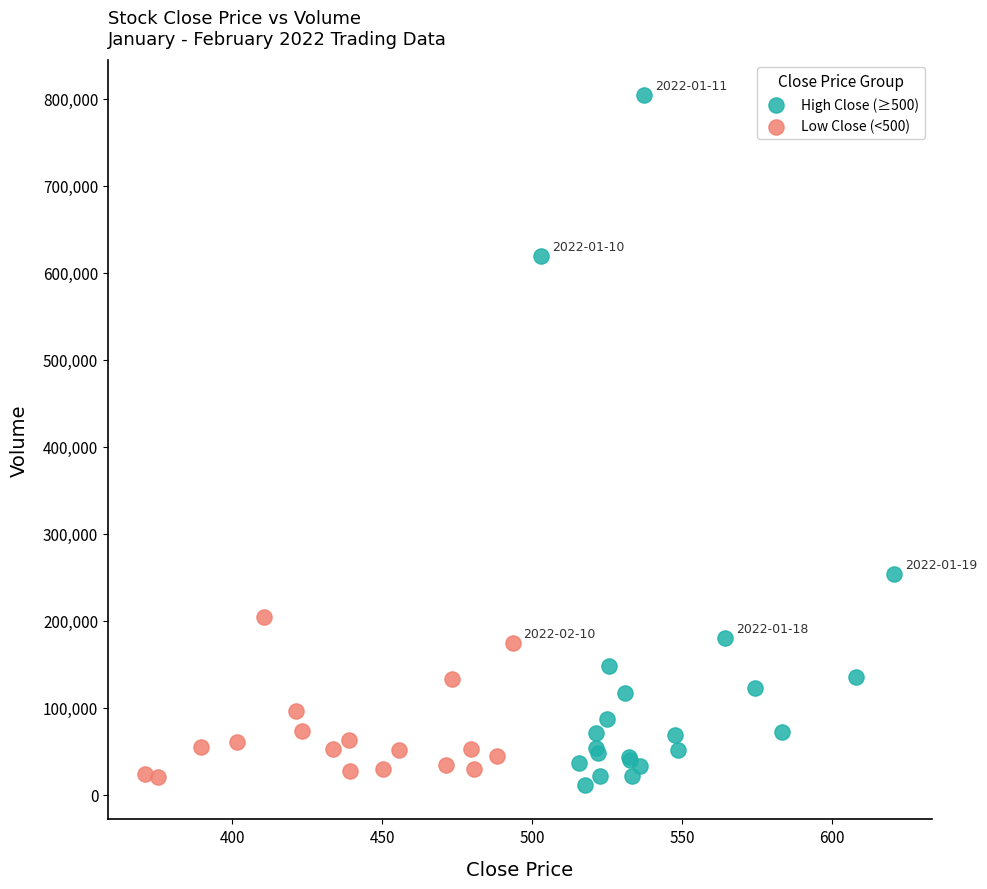

Which series contains the highest Y value?

High Close (≥500)